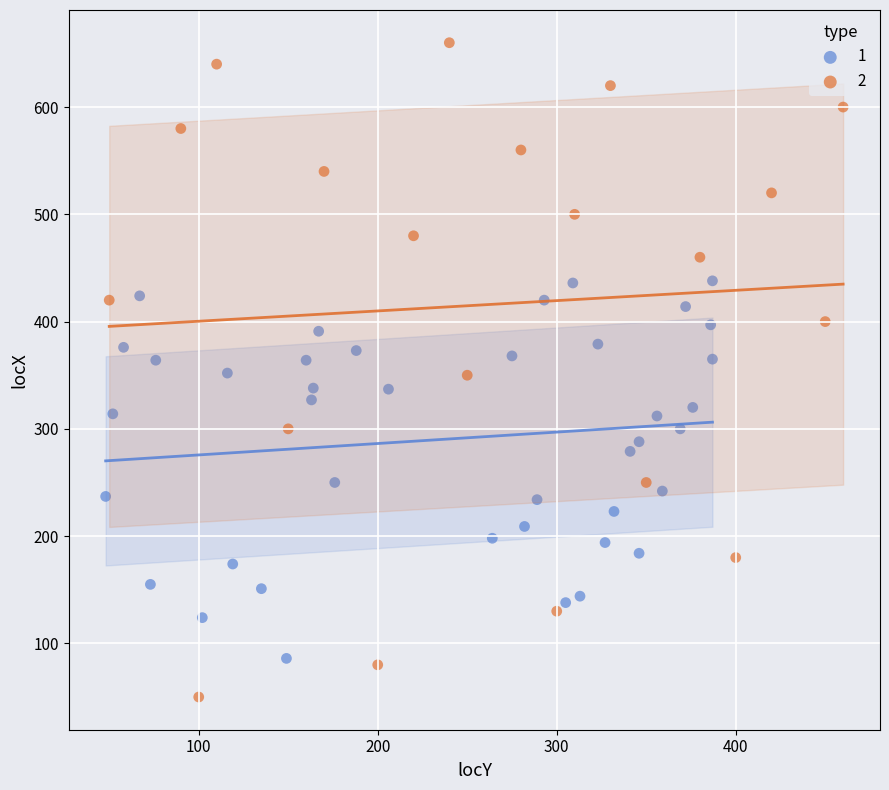

What are all the series names shown in the legend?

1, 2